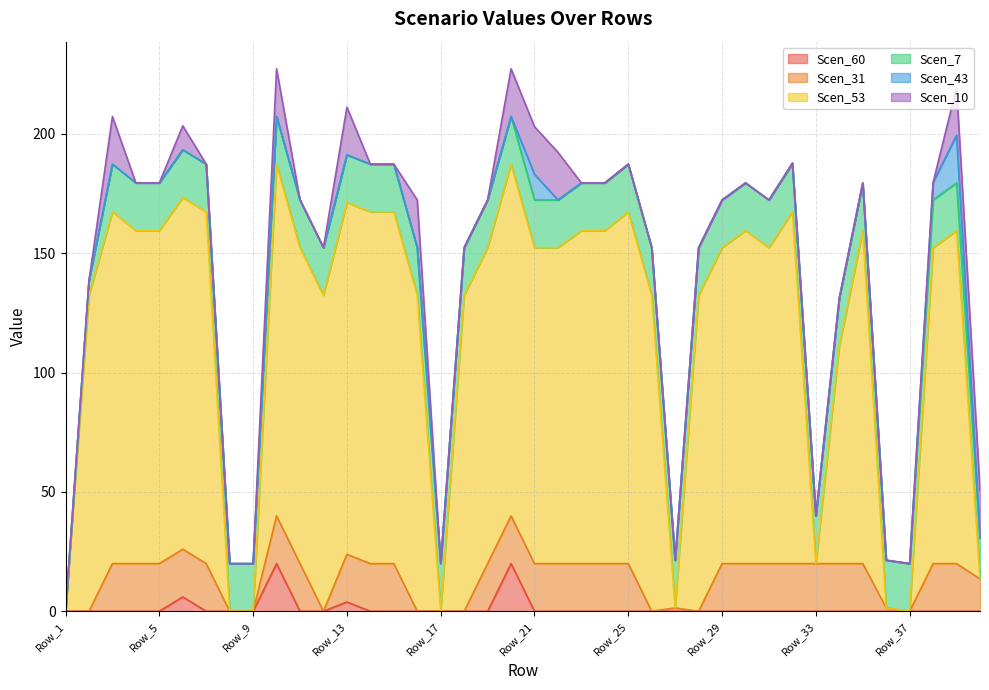

Reading left to right, transcribe all the data shown in this chart.

Scen_60: Row_1=0.0	Row_2=0.0	Row_3=0.0	Row_4=0.0	Row_5=0.0	Row_6=6.0	Row_7=0.0	Row_8=0.0	Row_9=0.0	Row_10=20.0	Row_11=0.0	Row_12=0.0	Row_13=3.9	Row_14=0.0	Row_15=0.0	Row_16=0.0	Row_17=0.0	Row_18=0.0	Row_19=0.0	Row_20=20.0	Row_21=0.0	Row_22=0.0	Row_23=0.0	Row_24=0.0	Row_25=0.0	Row_26=0.0	Row_27=0.0	Row_28=0.0	Row_29=0.0	Row_30=0.0	Row_31=0.0	Row_32=0.0	Row_33=0.0	Row_34=0.0	Row_35=0.0	Row_36=0.0	Row_37=0.0	Row_38=0.0	Row_39=0.0	Row_40=0.0
Scen_31: Row_1=0.0	Row_2=0.0	Row_3=20.0	Row_4=20.0	Row_5=20.0	Row_6=20.0	Row_7=20.0	Row_8=0.0	Row_9=0.0	Row_10=20.0	Row_11=20.0	Row_12=0.0	Row_13=20.0	Row_14=20.0	Row_15=20.0	Row_16=0.0	Row_17=0.0	Row_18=0.0	Row_19=20.0	Row_20=20.0	Row_21=20.0	Row_22=20.0	Row_23=20.0	Row_24=20.0	Row_25=20.0	Row_26=0.0	Row_27=1.4	Row_28=0.0	Row_29=20.0	Row_30=20.0	Row_31=20.0	Row_32=20.0	Row_33=20.0	Row_34=20.0	Row_35=20.0	Row_36=1.4	Row_37=0.0	Row_38=20.0	Row_39=20.0	Row_40=13.6
Scen_53: Row_1=0.0	Row_2=132.4	Row_3=147.4	Row_4=139.5	Row_5=139.5	Row_6=147.4	Row_7=147.4	Row_8=0.0	Row_9=0.0	Row_10=147.4	Row_11=132.4	Row_12=132.4	Row_13=147.4	Row_14=147.4	Row_15=147.4	Row_16=132.4	Row_17=0.0	Row_18=132.4	Row_19=132.4	Row_20=147.4	Row_21=132.4	Row_22=132.4	Row_23=139.5	Row_24=139.5	Row_25=147.4	Row_26=132.4	Row_27=0.0	Row_28=132.4	Row_29=132.4	Row_30=139.5	Row_31=132.4	Row_32=147.4	Row_33=0.0	Row_34=91.3	Row_35=139.5	Row_36=0.0	Row_37=0.0	Row_38=132.4	Row_39=139.5	Row_40=0.0
Scen_7: Row_1=0.0	Row_2=6.2	Row_3=20.0	Row_4=20.0	Row_5=20.0	Row_6=20.0	Row_7=20.0	Row_8=20.0	Row_9=20.0	Row_10=20.0	Row_11=20.0	Row_12=20.0	Row_13=20.0	Row_14=20.0	Row_15=20.0	Row_16=20.0	Row_17=20.0	Row_18=20.0	Row_19=20.0	Row_20=20.0	Row_21=20.0	Row_22=20.0	Row_23=20.0	Row_24=20.0	Row_25=20.0	Row_26=20.0	Row_27=20.0	Row_28=20.0	Row_29=20.0	Row_30=20.0	Row_31=20.0	Row_32=20.0	Row_33=20.0	Row_34=20.0	Row_35=20.0	Row_36=20.0	Row_37=20.0	Row_38=20.0	Row_39=20.0	Row_40=17.1
Scen_43: Row_1=0.0	Row_2=0.0	Row_3=0.0	Row_4=0.0	Row_5=0.0	Row_6=0.0	Row_7=0.0	Row_8=0.0	Row_9=0.0	Row_10=0.0	Row_11=0.0	Row_12=0.0	Row_13=0.0	Row_14=0.0	Row_15=0.0	Row_16=0.0	Row_17=0.0	Row_18=0.0	Row_19=0.0	Row_20=0.0	Row_21=10.7	Row_22=0.0	Row_23=0.0	Row_24=0.0	Row_25=0.0	Row_26=0.0	Row_27=0.0	Row_28=0.0	Row_29=0.0	Row_30=0.0	Row_31=0.0	Row_32=0.5	Row_33=0.0	Row_34=0.0	Row_35=0.0	Row_36=0.0	Row_37=0.0	Row_38=7.4	Row_39=20.0	Row_40=0.0
Scen_10: Row_1=0.0	Row_2=0.0	Row_3=20.0	Row_4=0.0	Row_5=0.0	Row_6=10.0	Row_7=0.0	Row_8=0.0	Row_9=0.0	Row_10=20.0	Row_11=0.0	Row_12=0.0	Row_13=20.0	Row_14=0.0	Row_15=0.0	Row_16=20.0	Row_17=0.0	Row_18=0.0	Row_19=0.0	Row_20=20.0	Row_21=20.0	Row_22=20.0	Row_23=0.0	Row_24=0.0	Row_25=0.0	Row_26=0.0	Row_27=0.0	Row_28=0.0	Row_29=0.0	Row_30=0.0	Row_31=0.0	Row_32=0.0	Row_33=0.0	Row_34=0.0	Row_35=0.0	Row_36=0.0	Row_37=0.0	Row_38=0.0	Row_39=20.0	Row_40=20.0